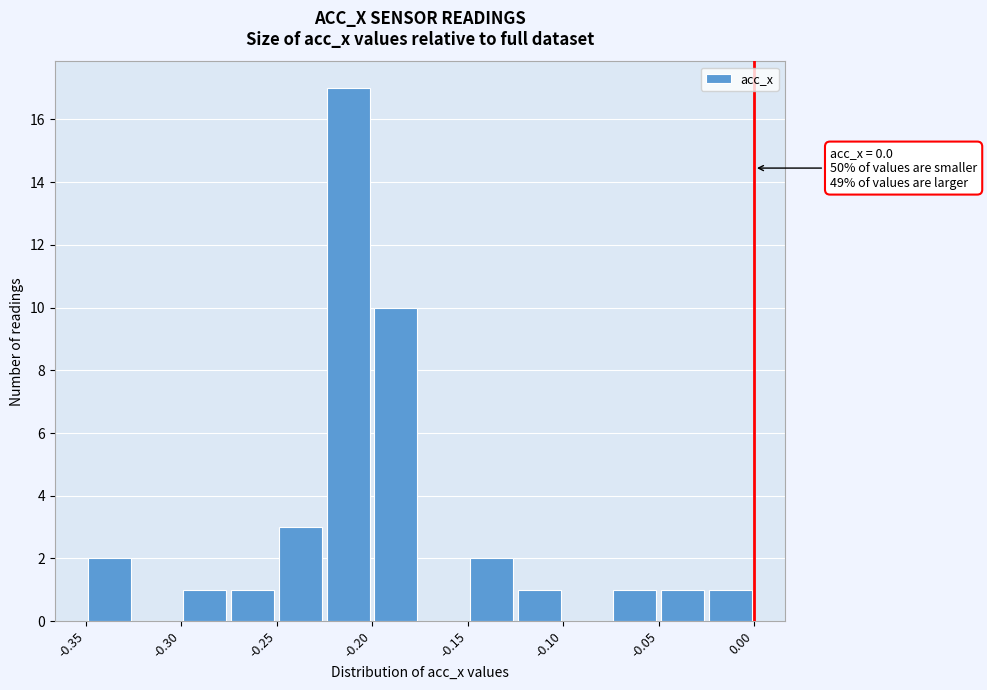

Around what value on the x-axis is the tallest bar? Give the approximate position of its centre, as read against the axis.

-0.21